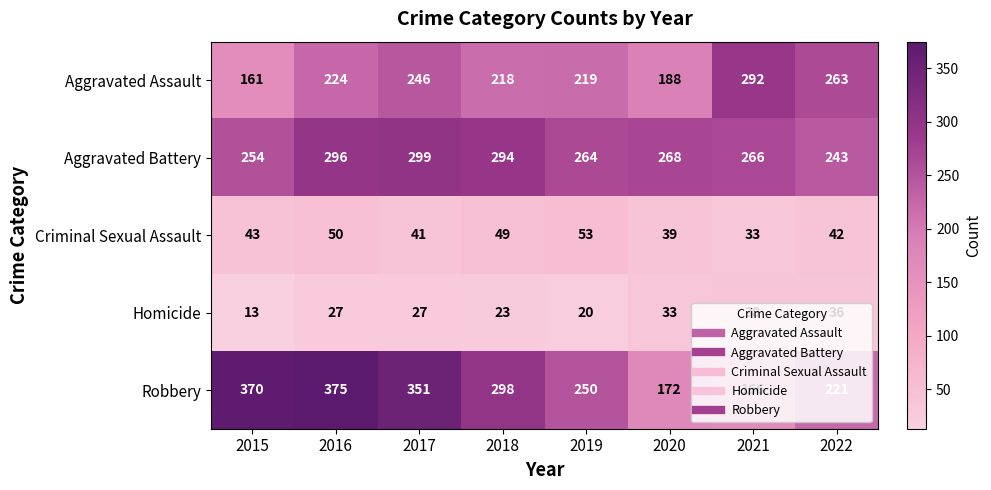

Which series has the largest range (max minus min)?

Robbery